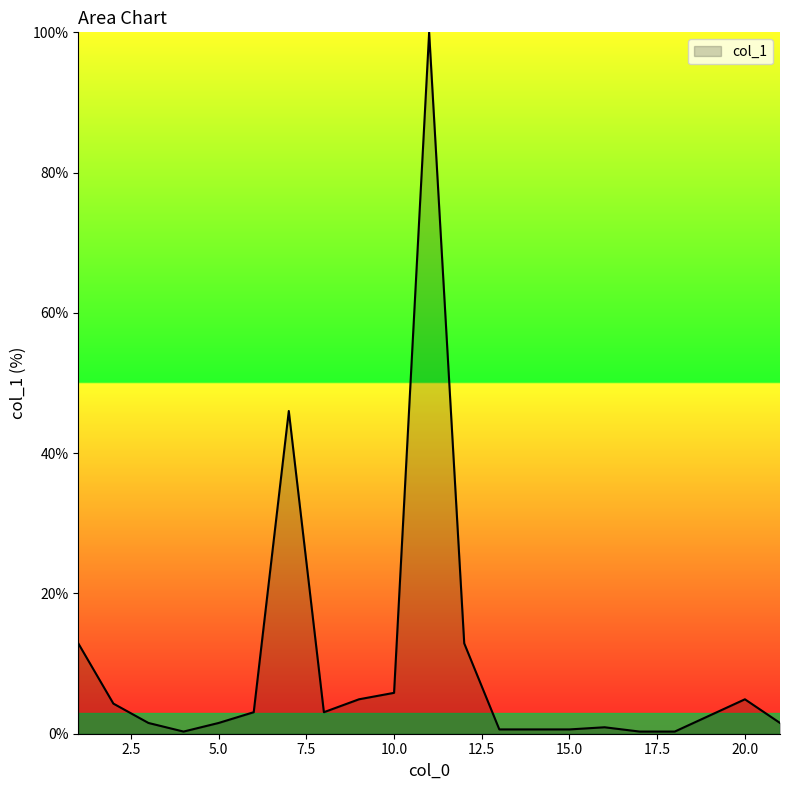

Count the number of categories in the chart.

20